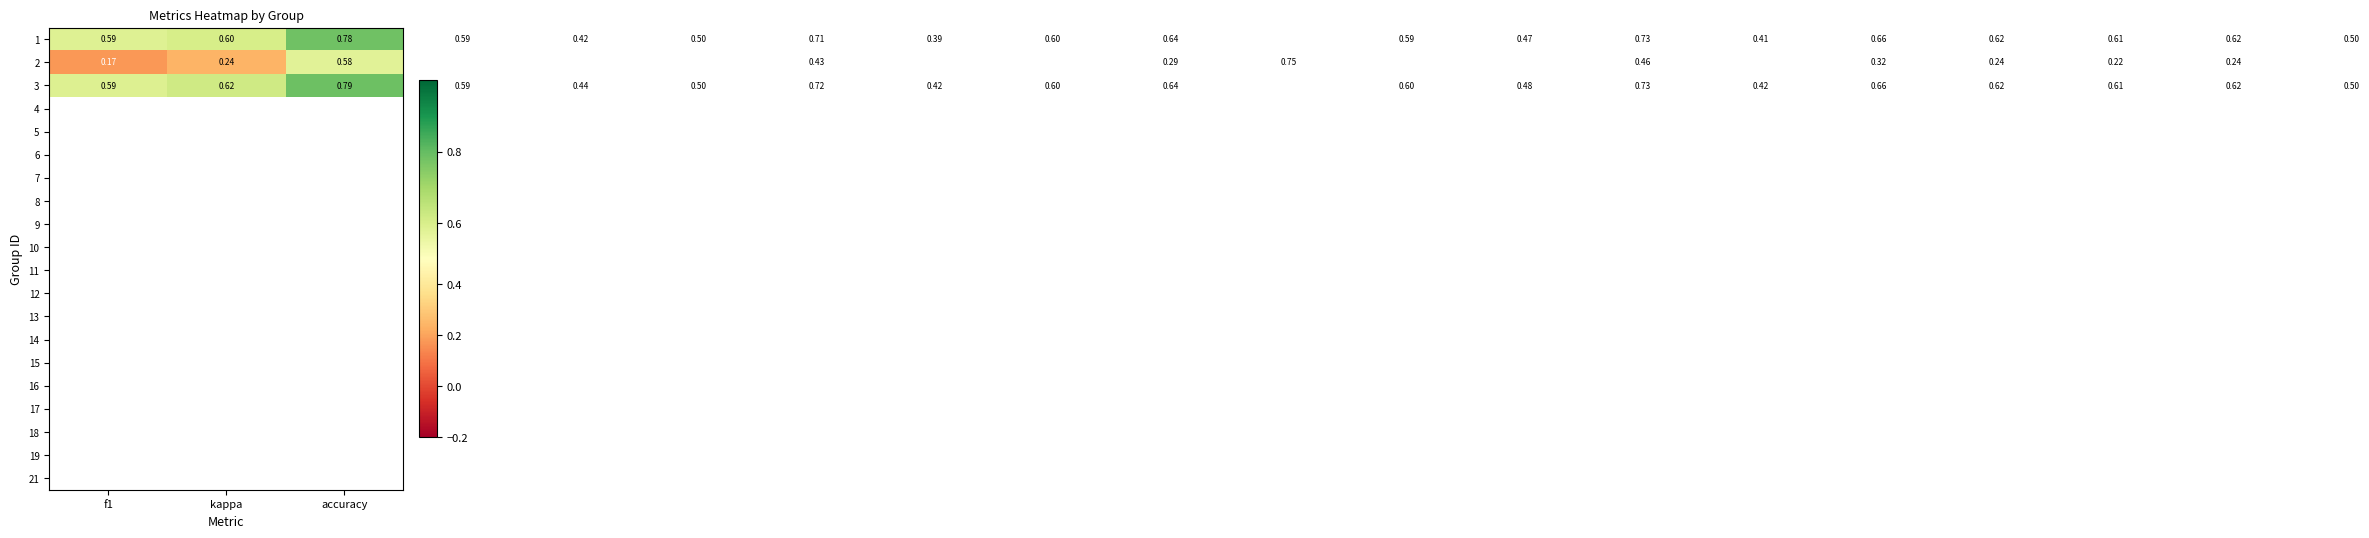

Count the number of categories in the chart.

20